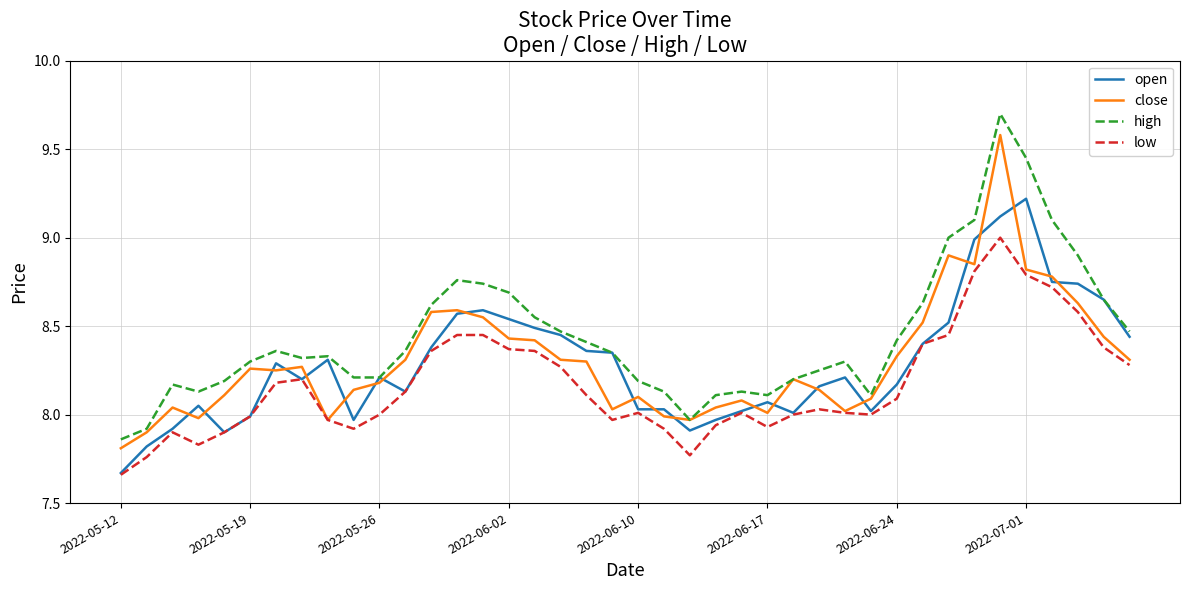

Which series has the largest range (max minus min)?

high